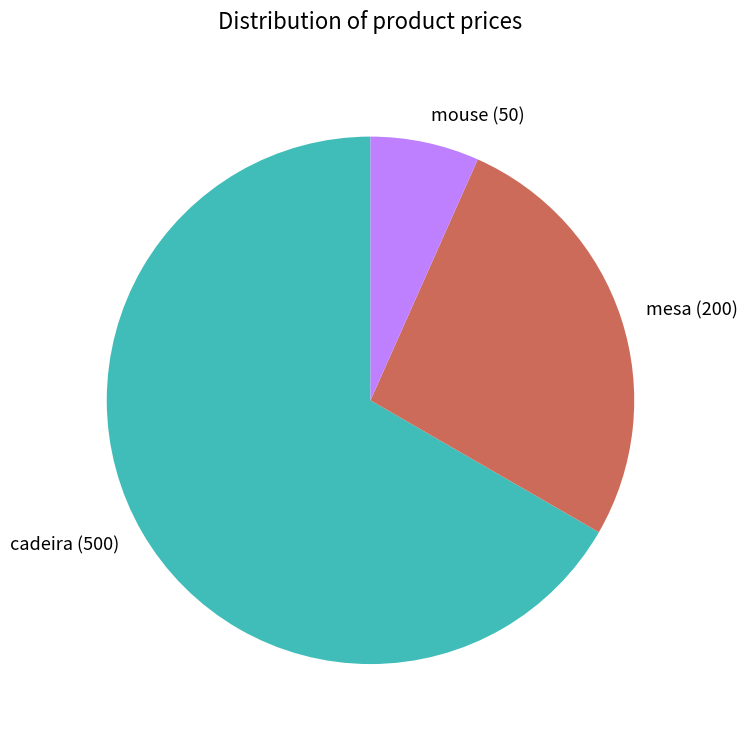

What is the smallest slice in the pie chart?

mouse